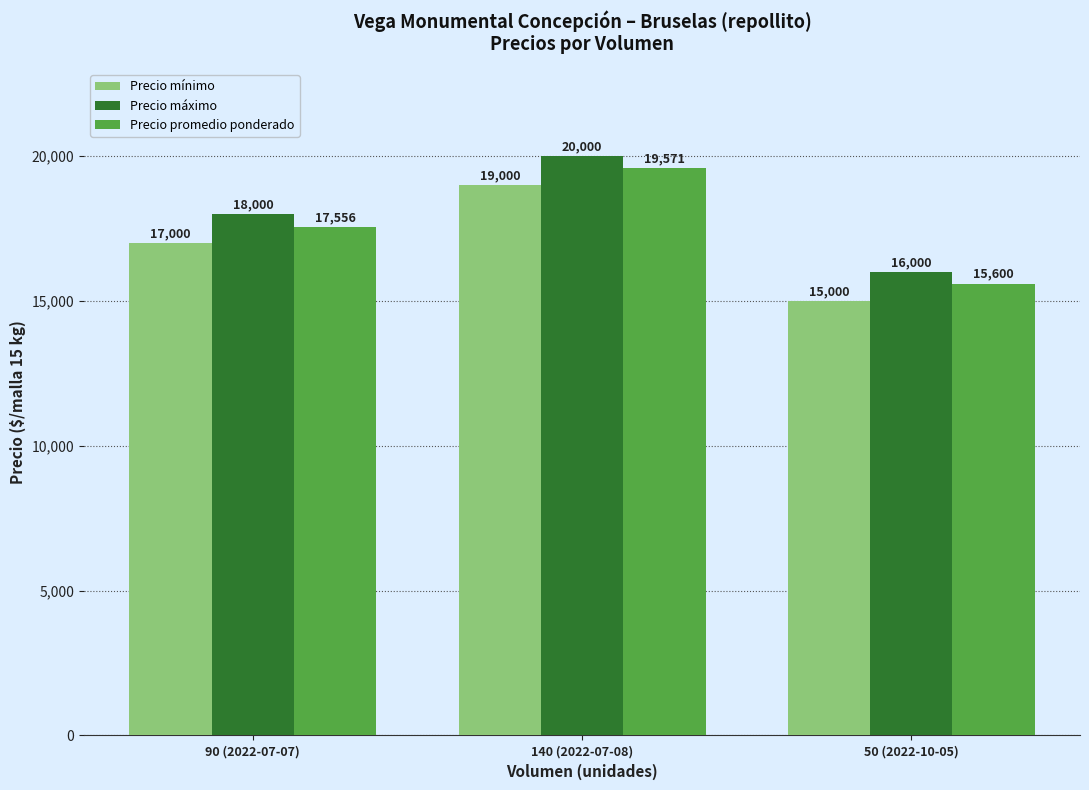

Rank the series at 50 (2022-10-05) from highest to lowest value.

Precio máximo, Precio promedio ponderado, Precio mínimo